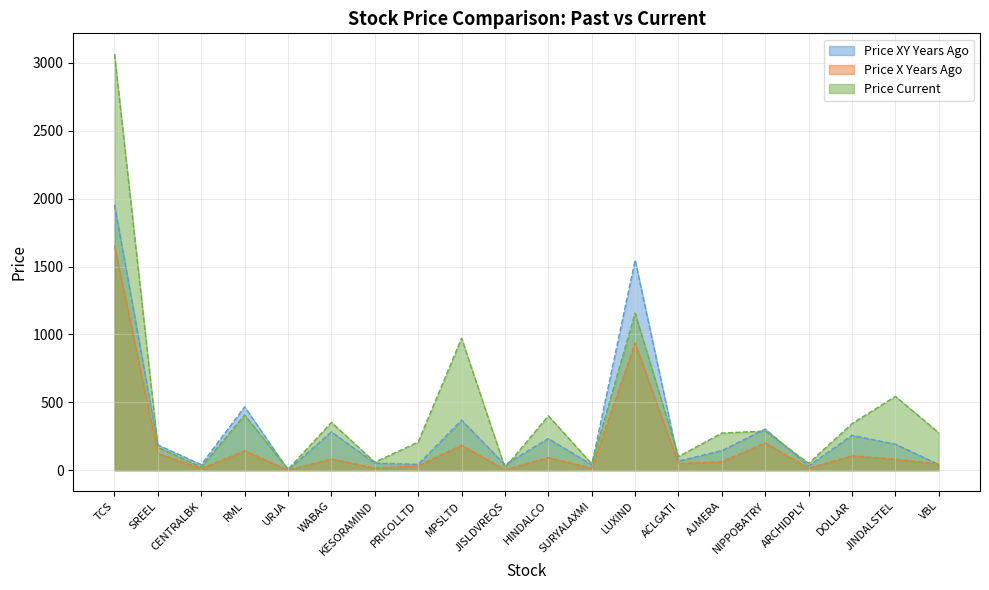

At which label does price_x_years_ago reach its peak?

TCS